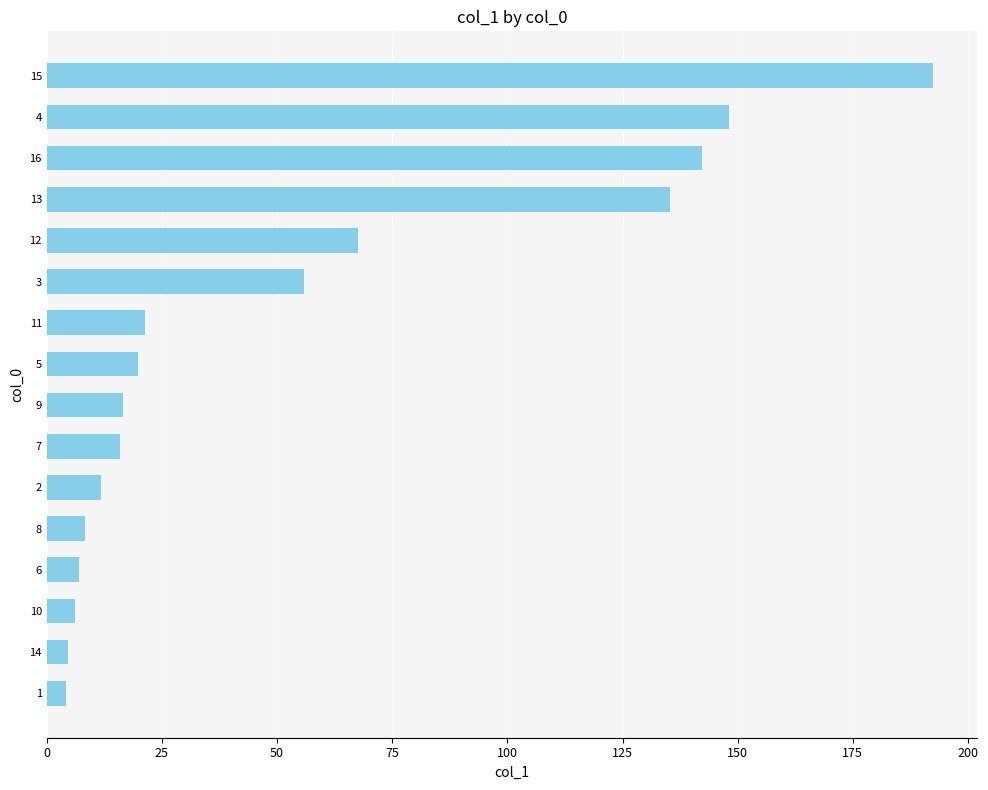

Is it true that the value at 14 is 4.5?

True